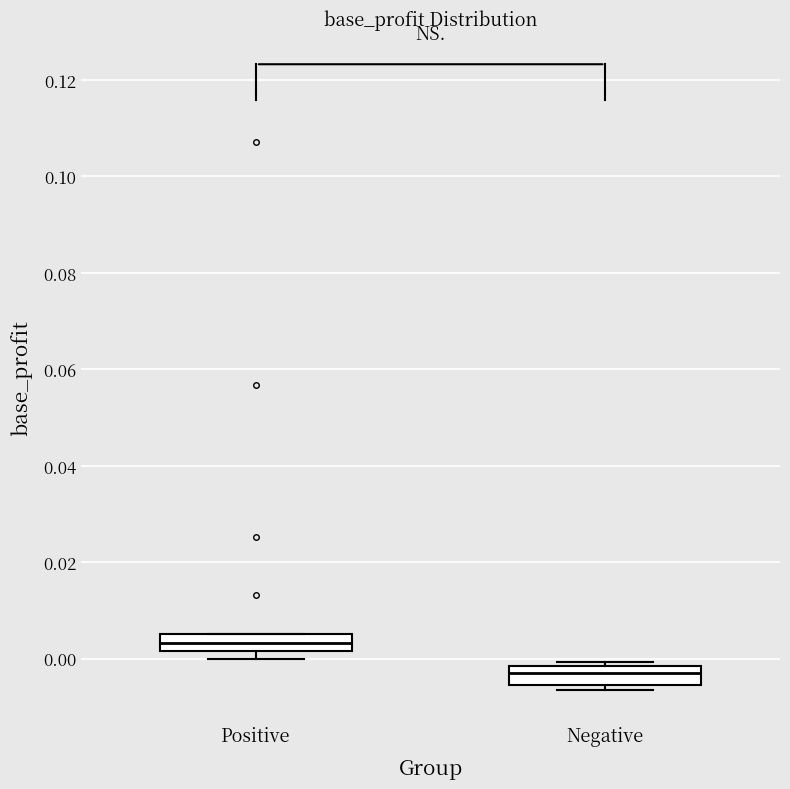

Which box's median line is the highest?

Positive